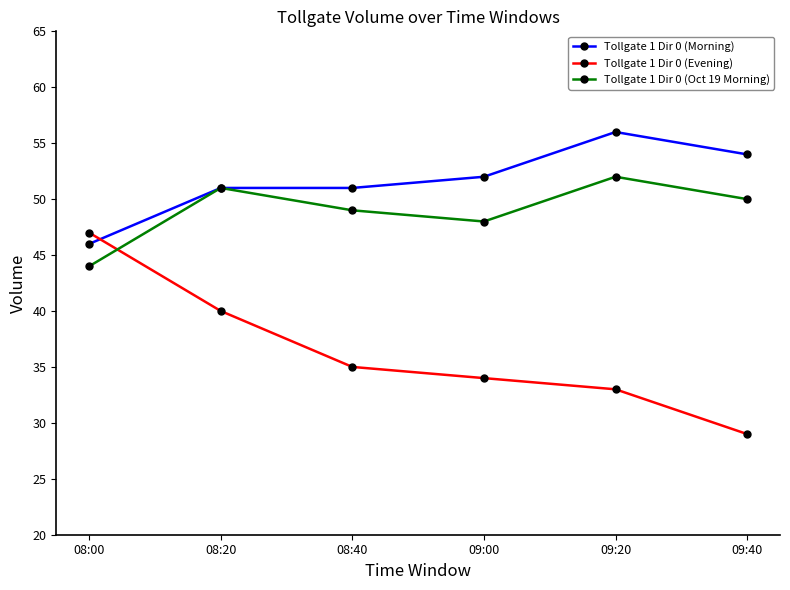

The Tollgate 1 Dir 0 (Evening) series shows 40 at 08:20. True or false?

True